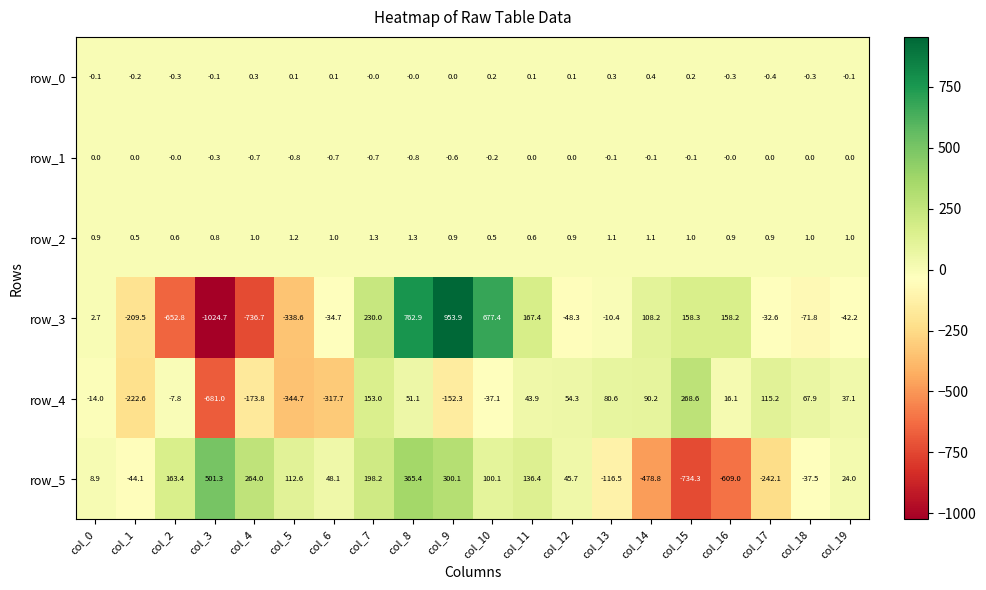

What is the difference between the row_5 values at col_16 and col_1?

564.9